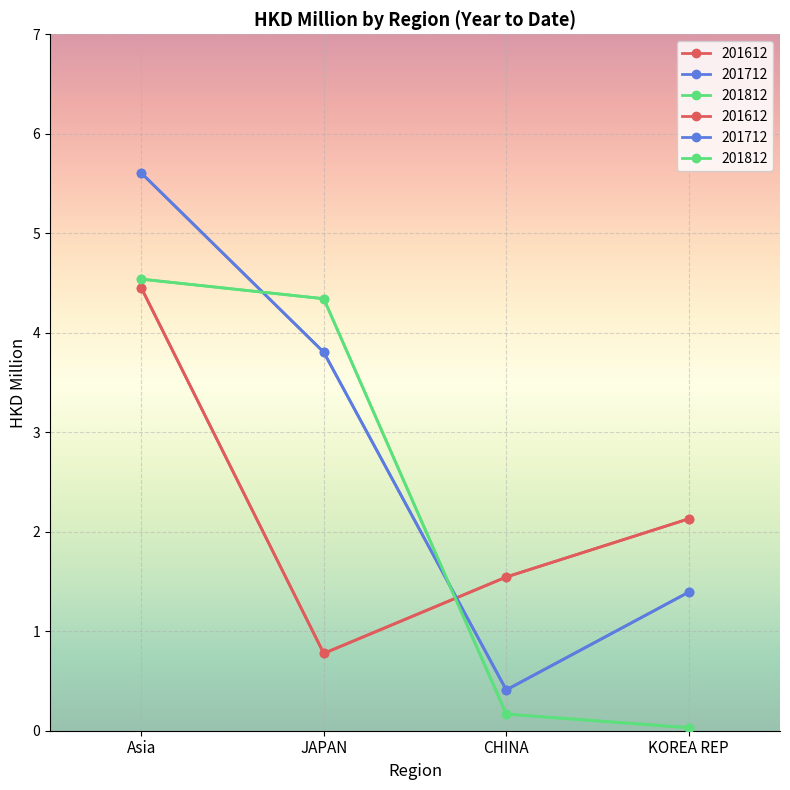

Count the number of data series in this chart.

3